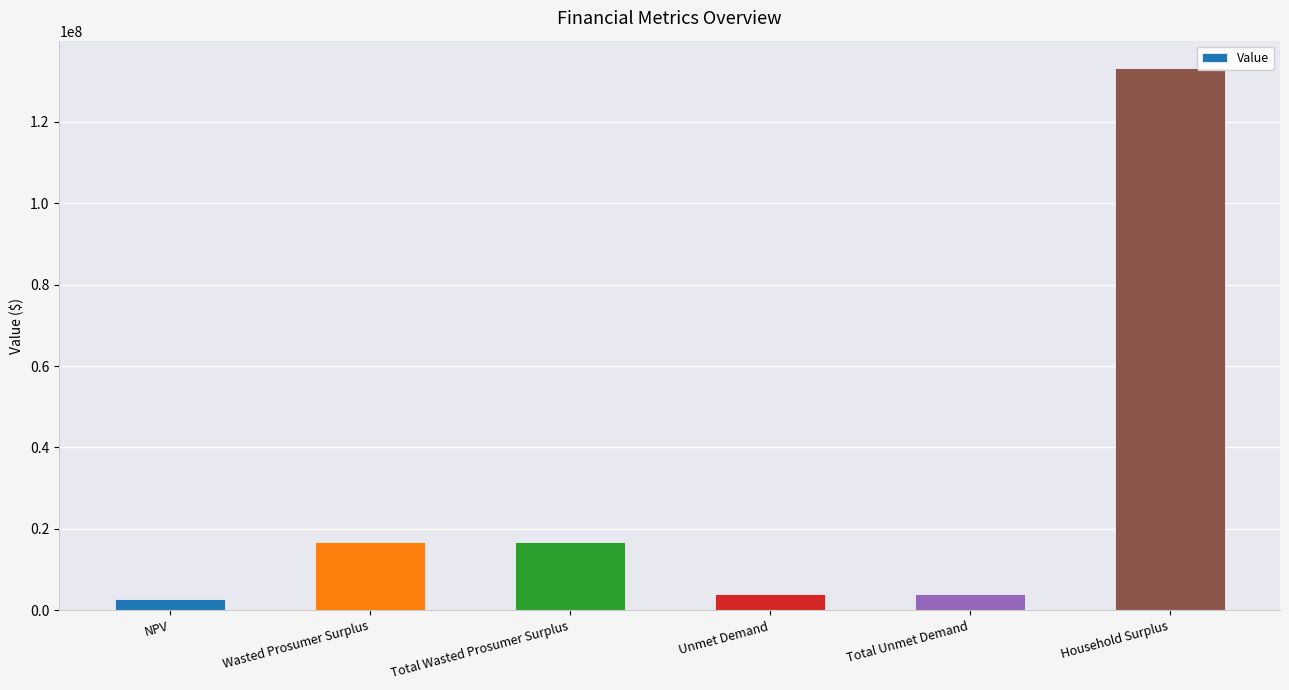

Approximately how many times larger is the value at Total Wasted Prosumer Surplus compared to NPV?

5.9